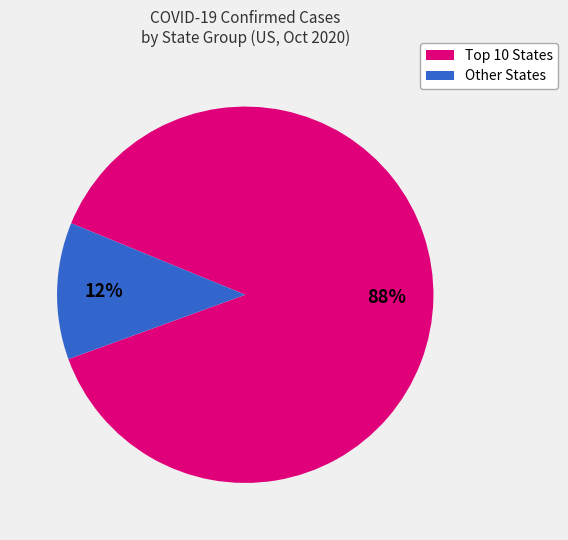

Does any single category account for the majority?

Yes